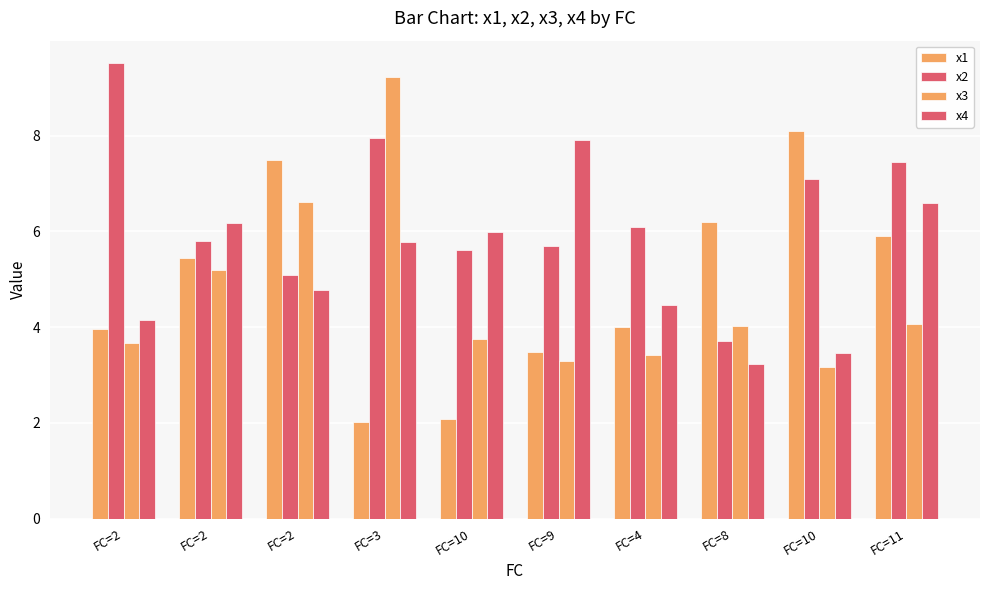

True or false: x2 has a value of 9.1 at FC=2.

False